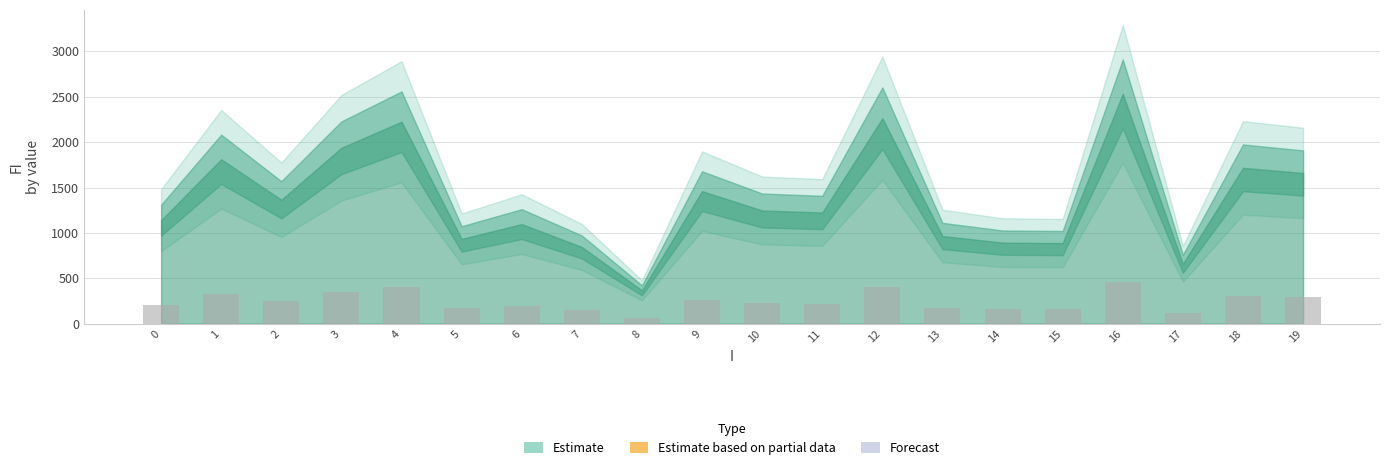

What is the greatest value displayed?

455.8